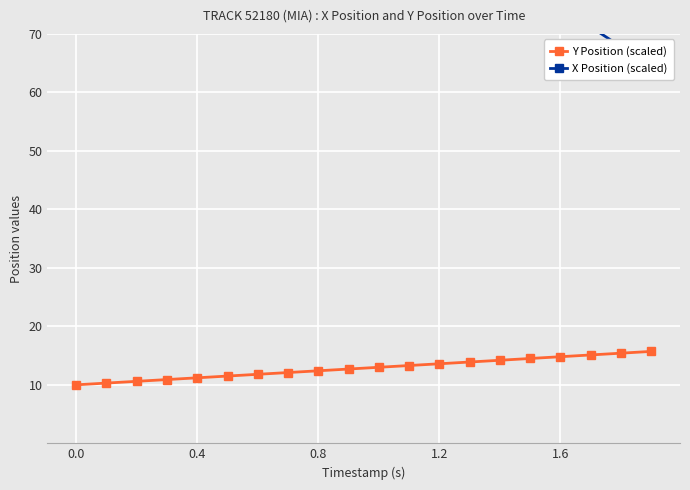

How many data points in Y Position (scaled) are less than 13?

10